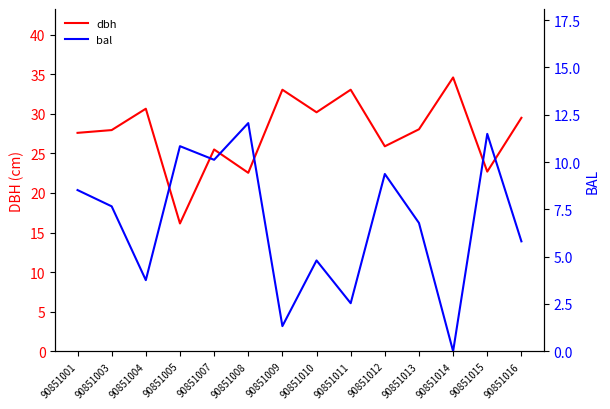

At which label is bal closest to 6?

90851016